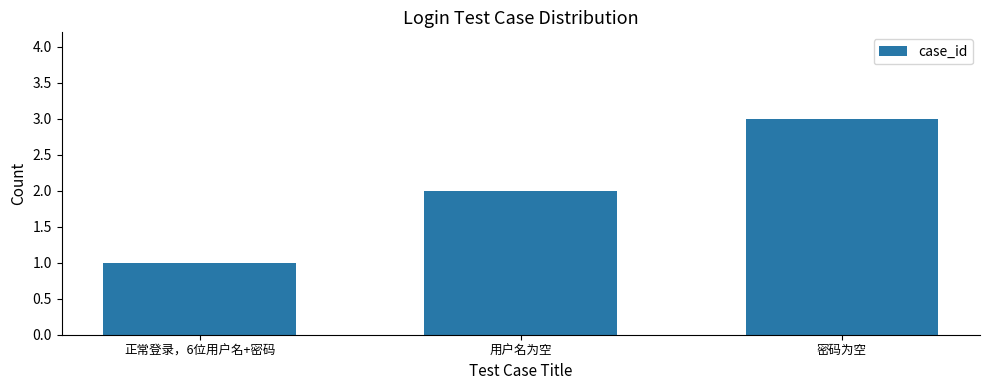

How many distinct data groups are displayed?

1